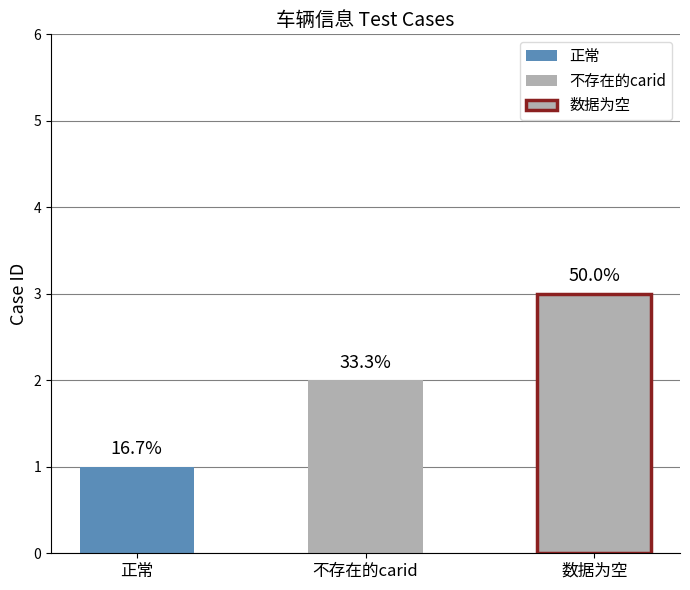

Is it true that the value at 数据为空 is 1?

False